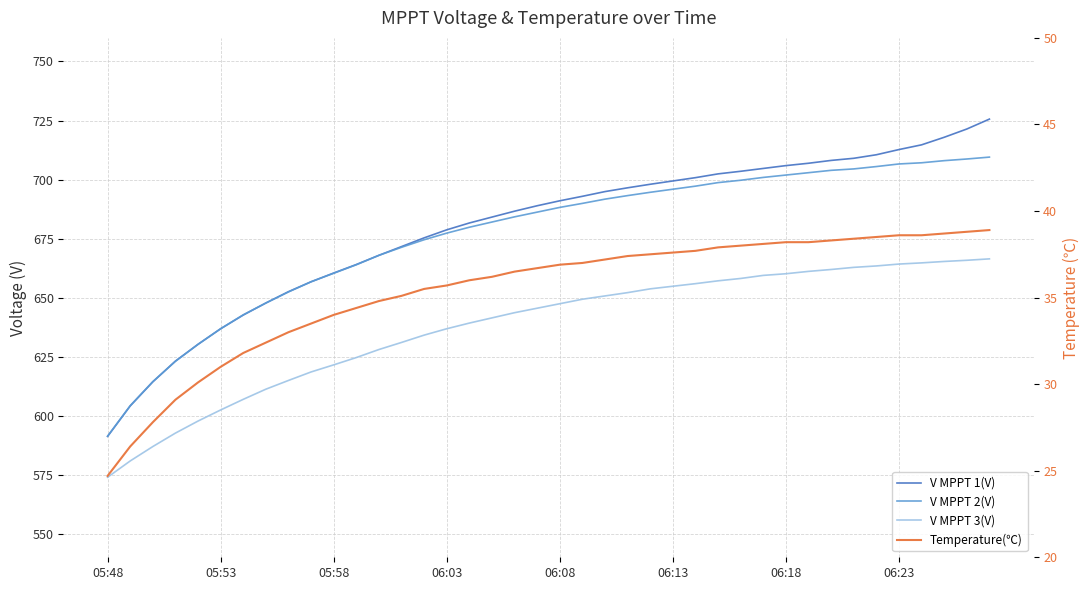

What is the highest value of the Temperature(℃) series?

38.9